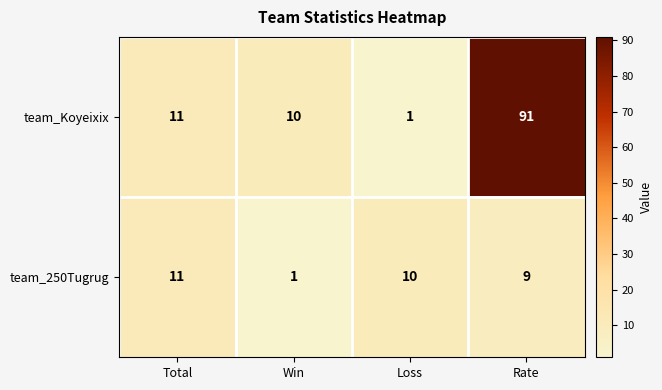

Rank the series by their average value, from highest to lowest.

team_Koyeixix, team_250Tugrug